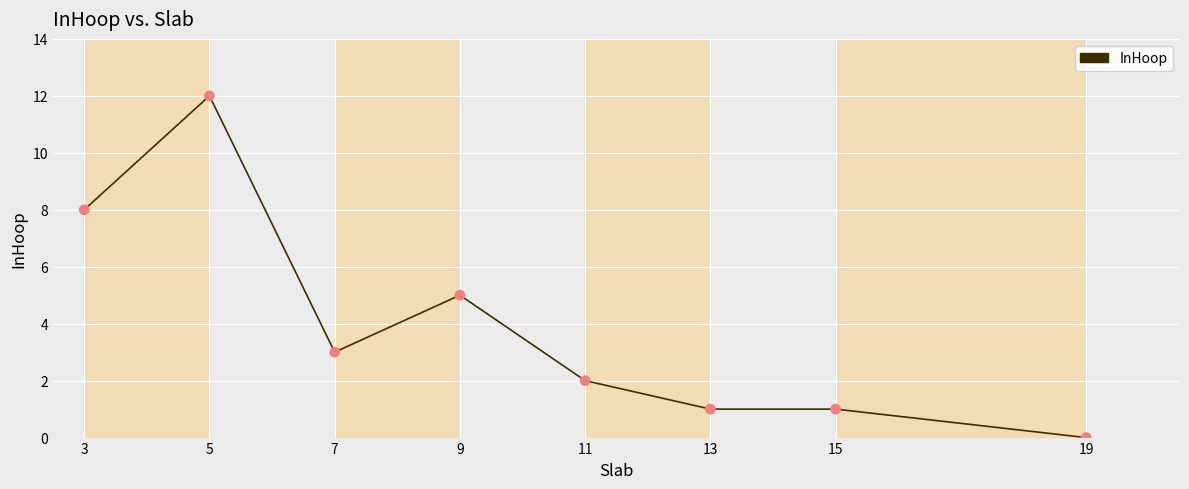

What is the change in value from 3 to 11?

-6